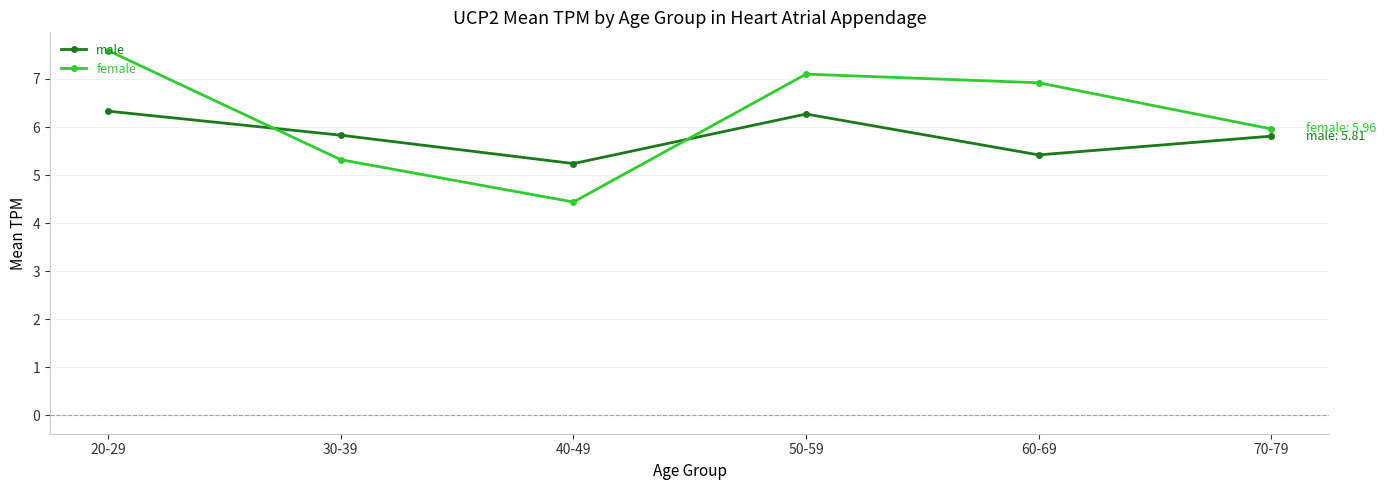

After their last crossing, which series has the higher values: female or male?

female